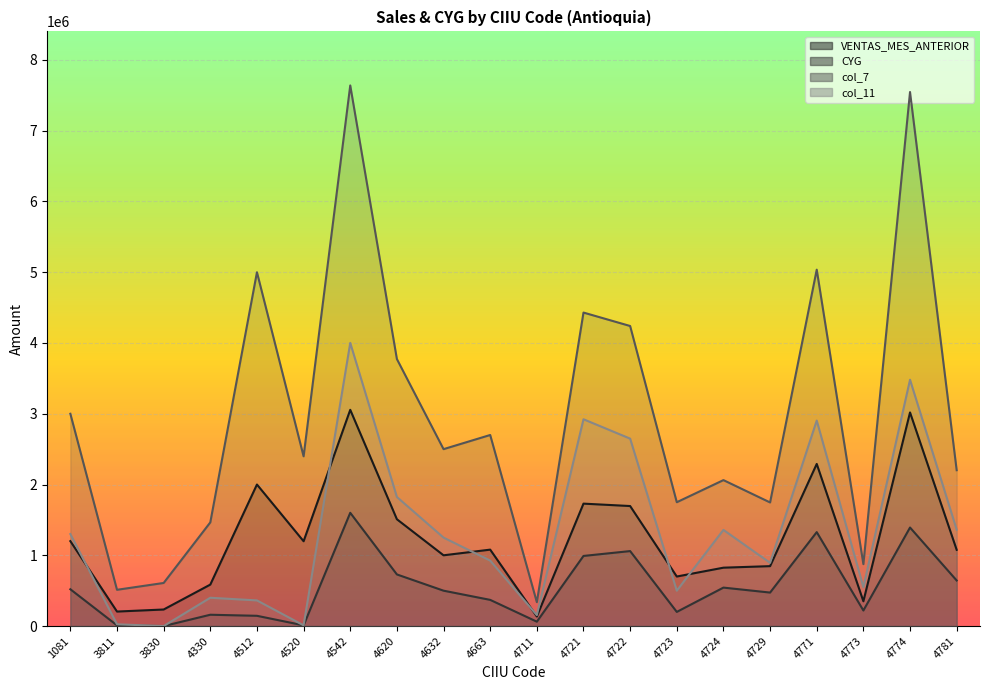

What is the difference between the col_11 values at 4781 and 4771?

1542341